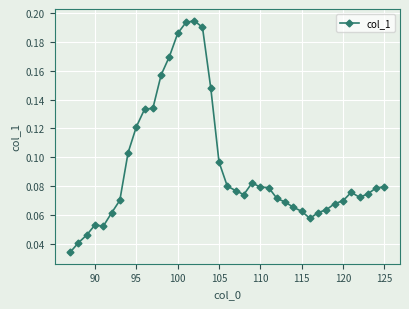

Does the chart display data point markers on the line(s)?

Yes